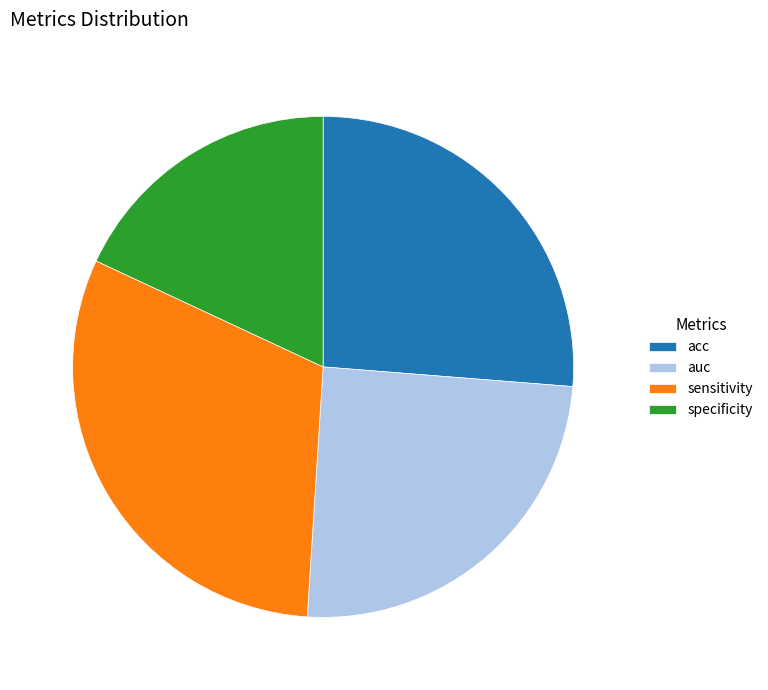

Do acc and specificity together represent more than half of the pie?

No